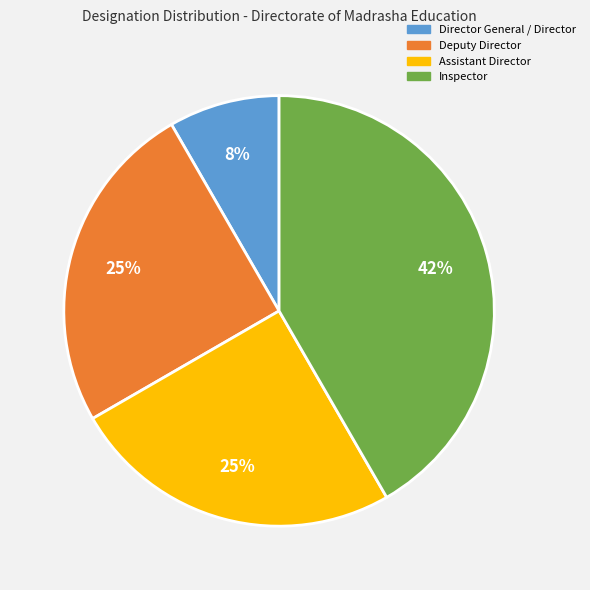

To the nearest percent, what percentage of the pie is Deputy Director?

25%